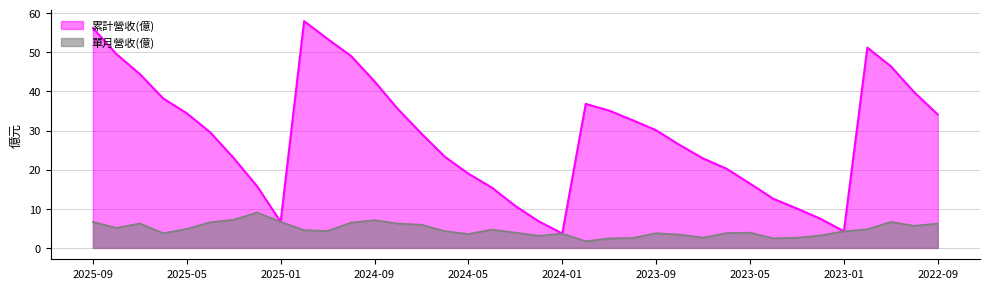

What is the sum of all 單月營收(億) values?

174.4